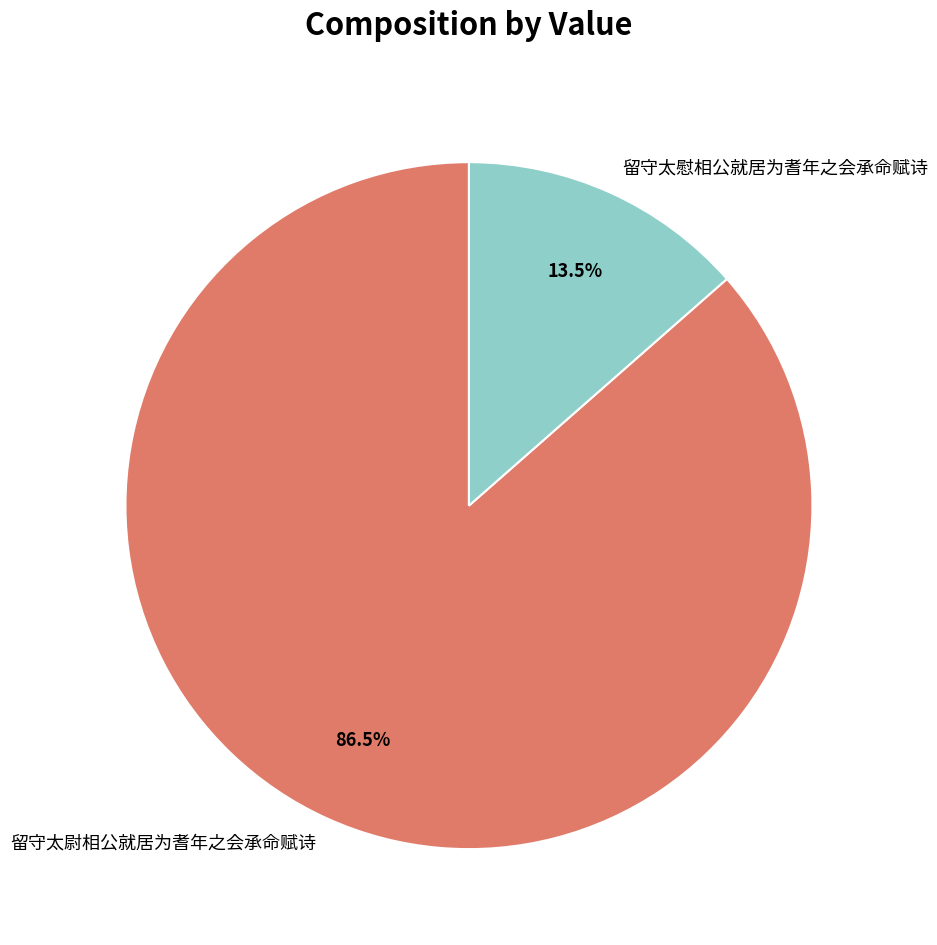

Rank the categories by value from lowest to highest.

留守太慰相公就居为耆年之会承命赋诗, 留守太尉相公就居为耆年之会承命赋诗